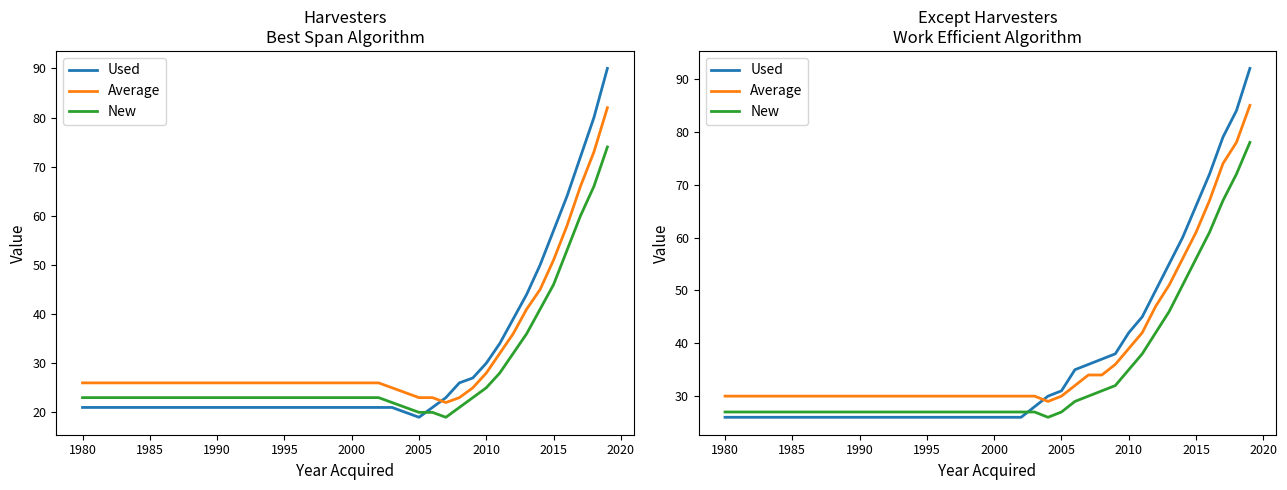

How many data points does each series have?

40